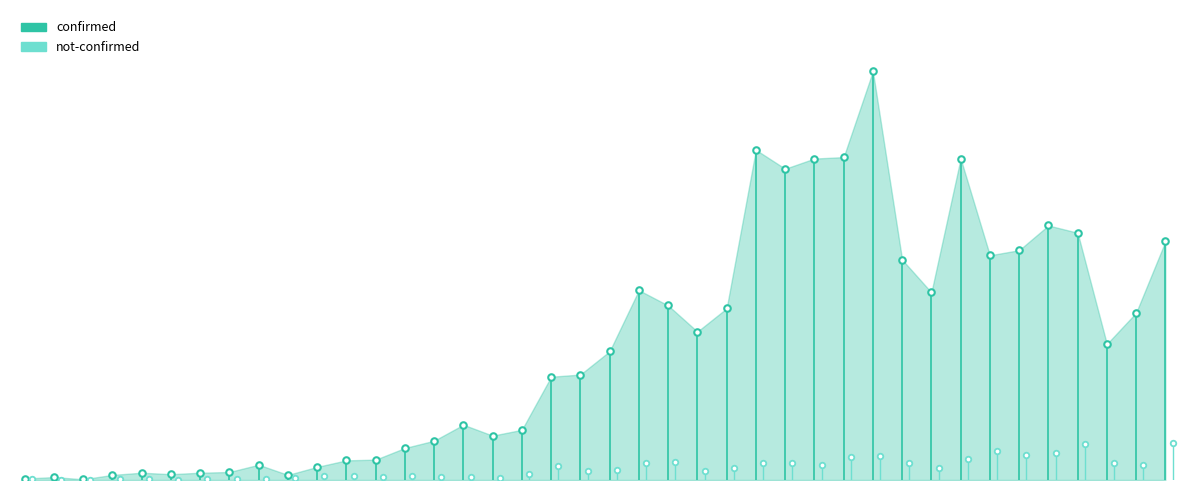

Which series reaches the minimum Y coordinate?

not-confirmed